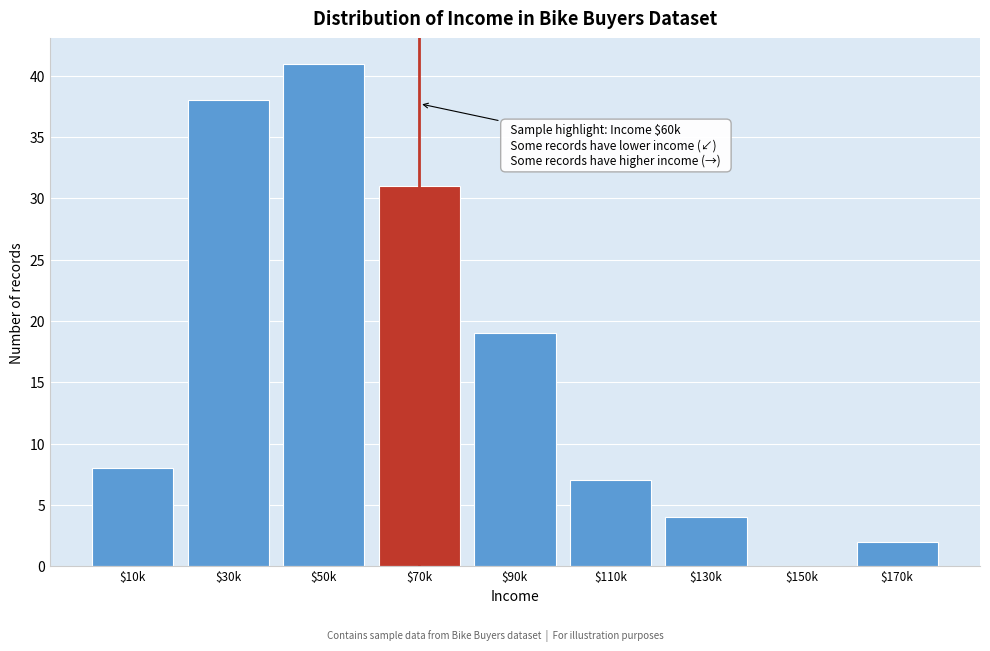

The value at $30k is 38. True or false?

True